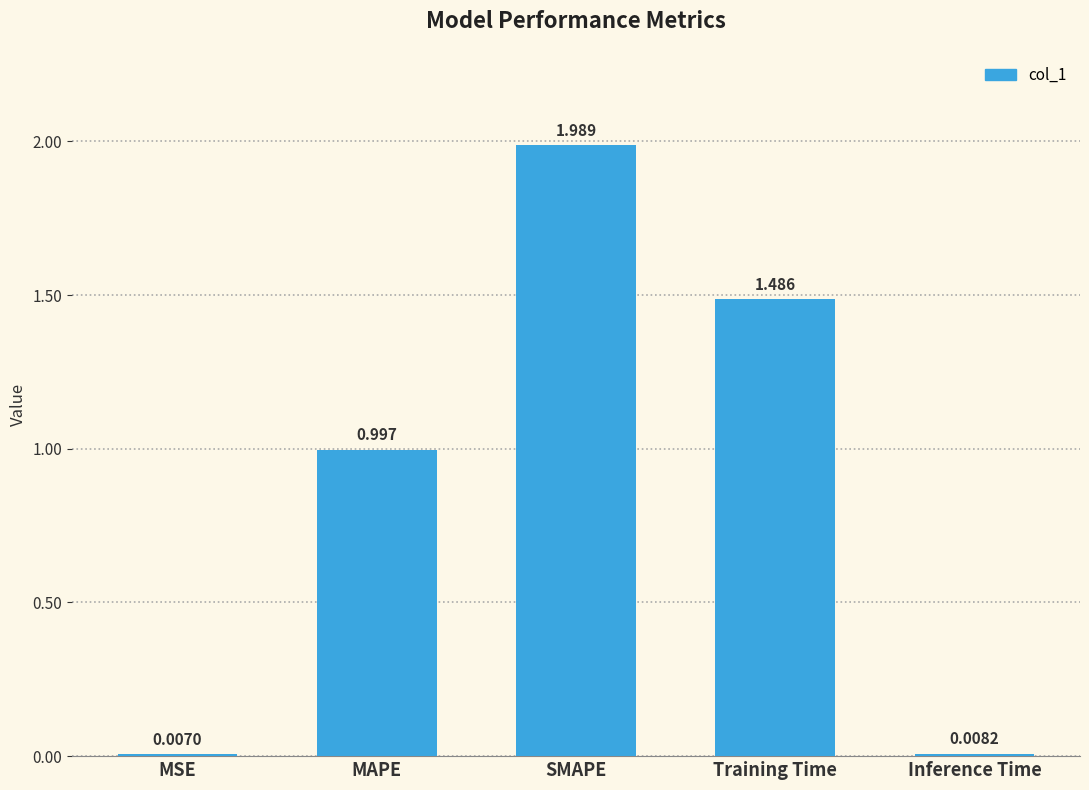

Which has a higher value, MAPE or MSE?

MAPE